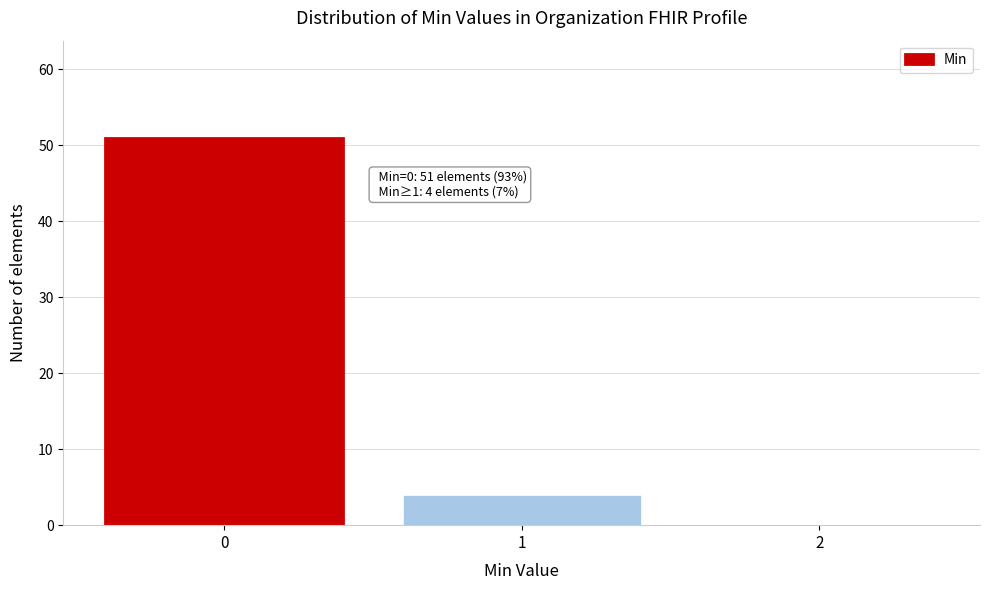

Which range on the x-axis has the tallest bar?

-0.5 to 0.5